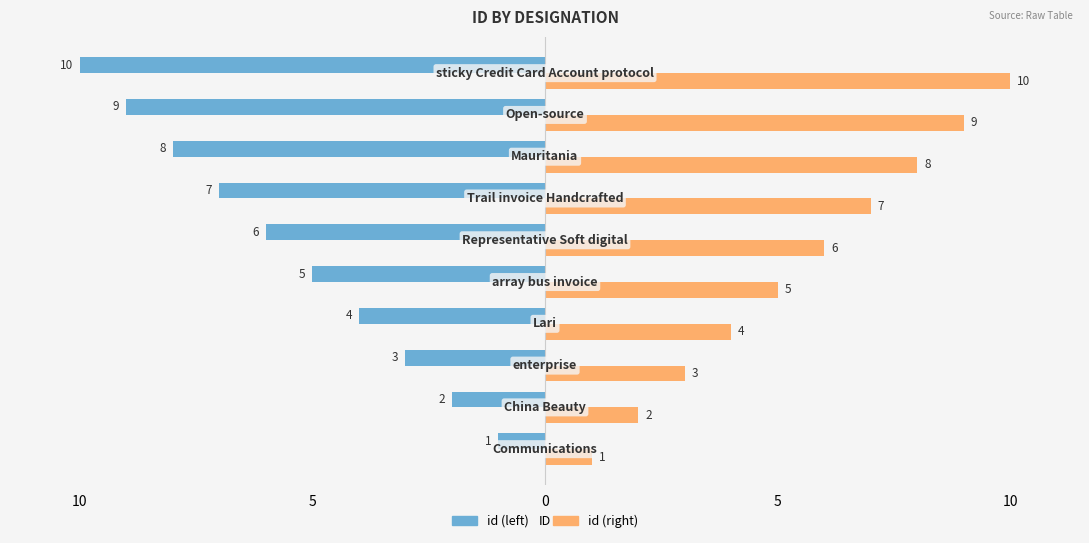

How many id (left) values are between -8 and -3?

6